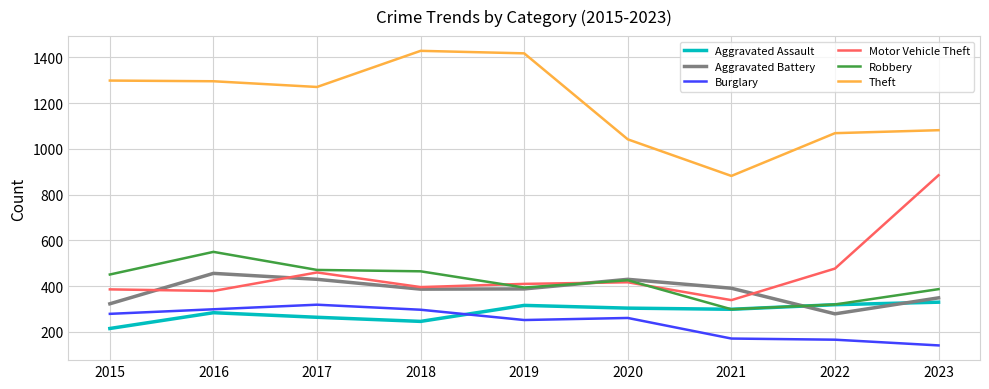

Does the chart have visible grid lines?

Yes